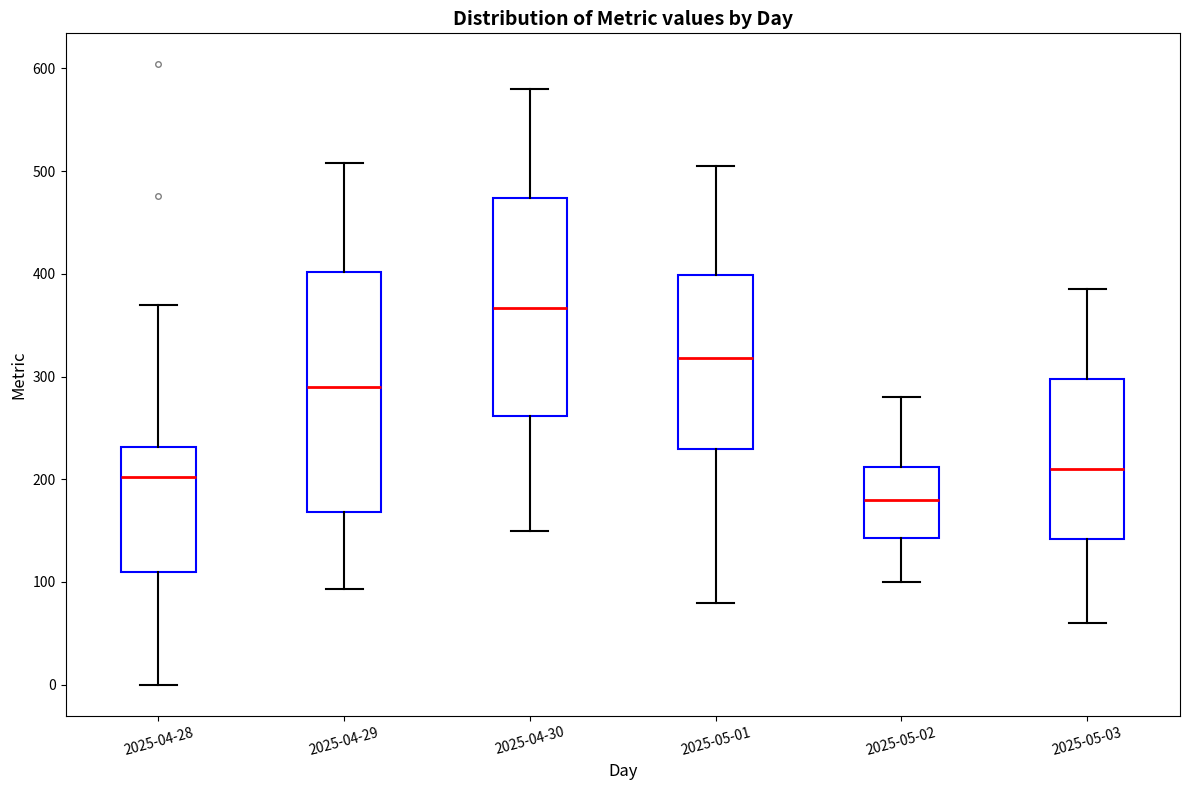

Which box is the tallest, from its lower edge to its upper edge?

2025-04-29